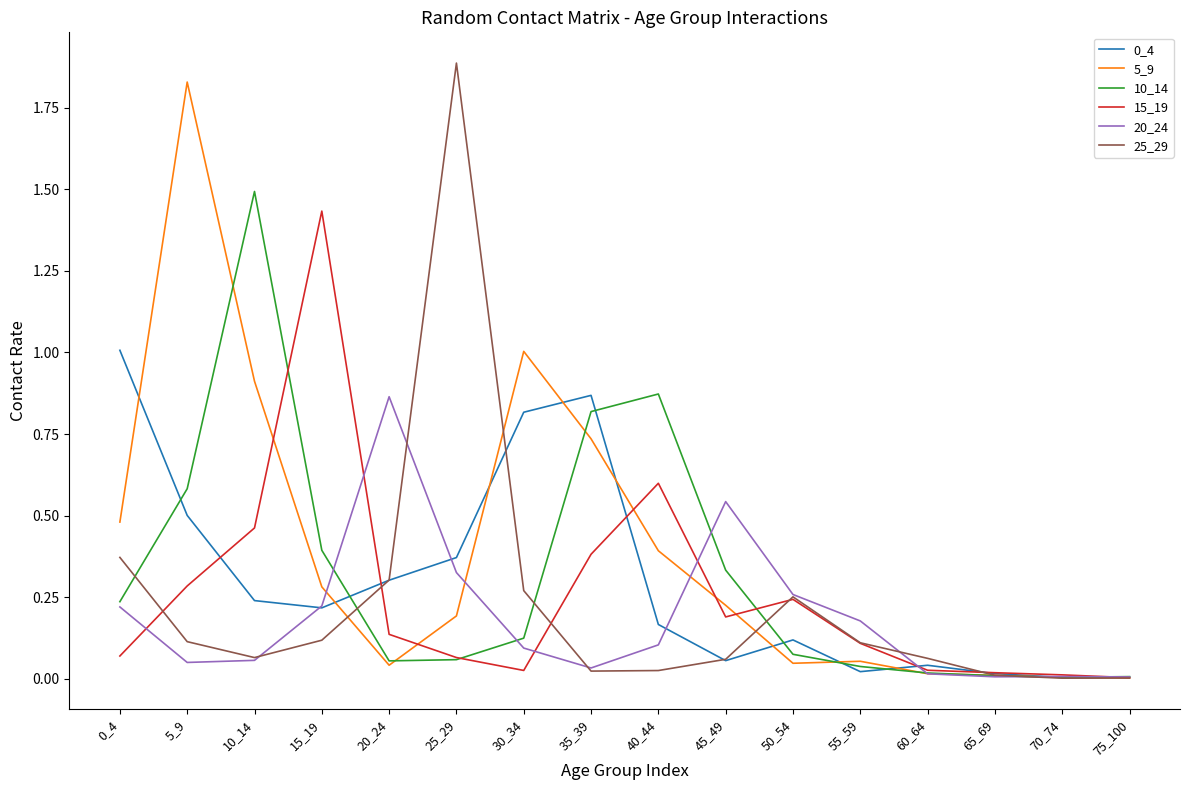

What is the total value across all series at 50_54?

1.0